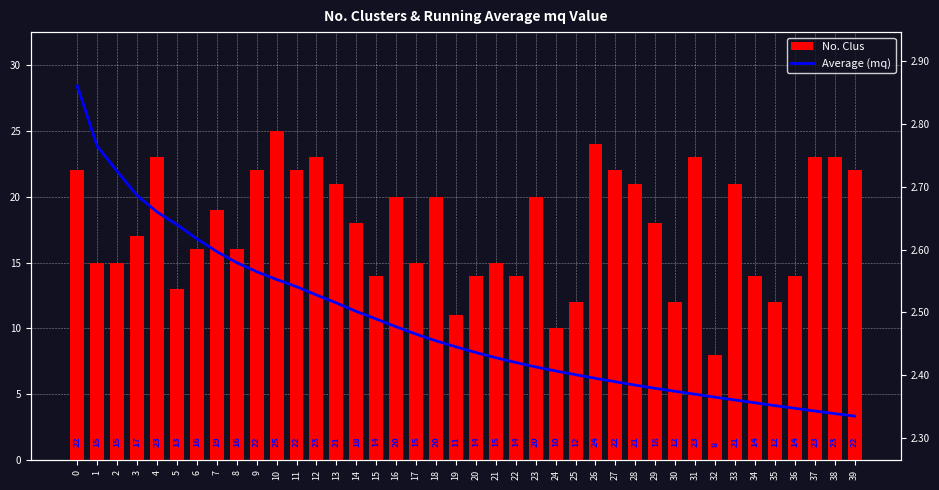

Which series has the largest range (max minus min)?

No. Clus